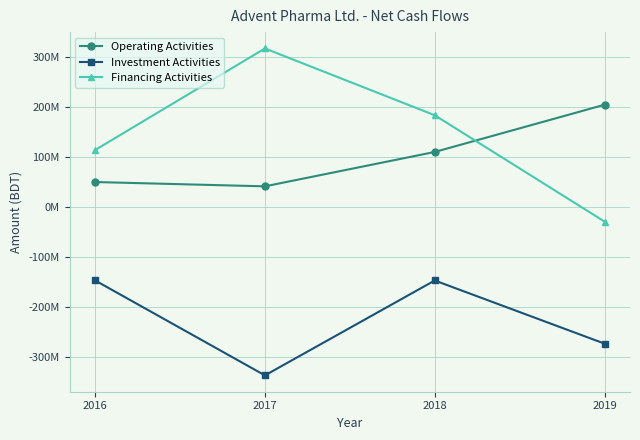

At which category is the sum across all series the highest?

2018